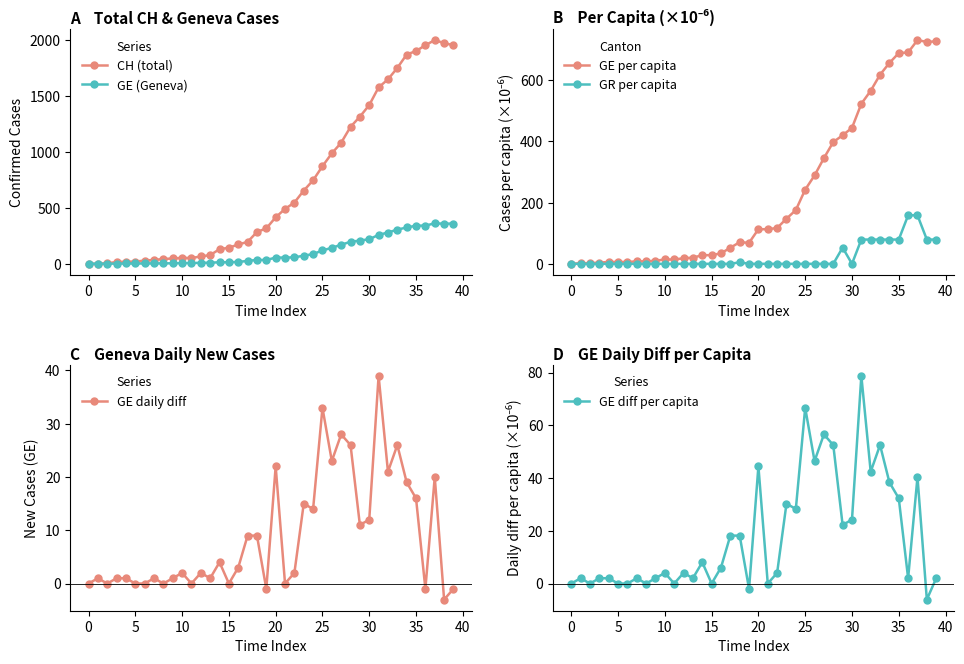

Which series changed the most between 15 and 21?

CH (total)